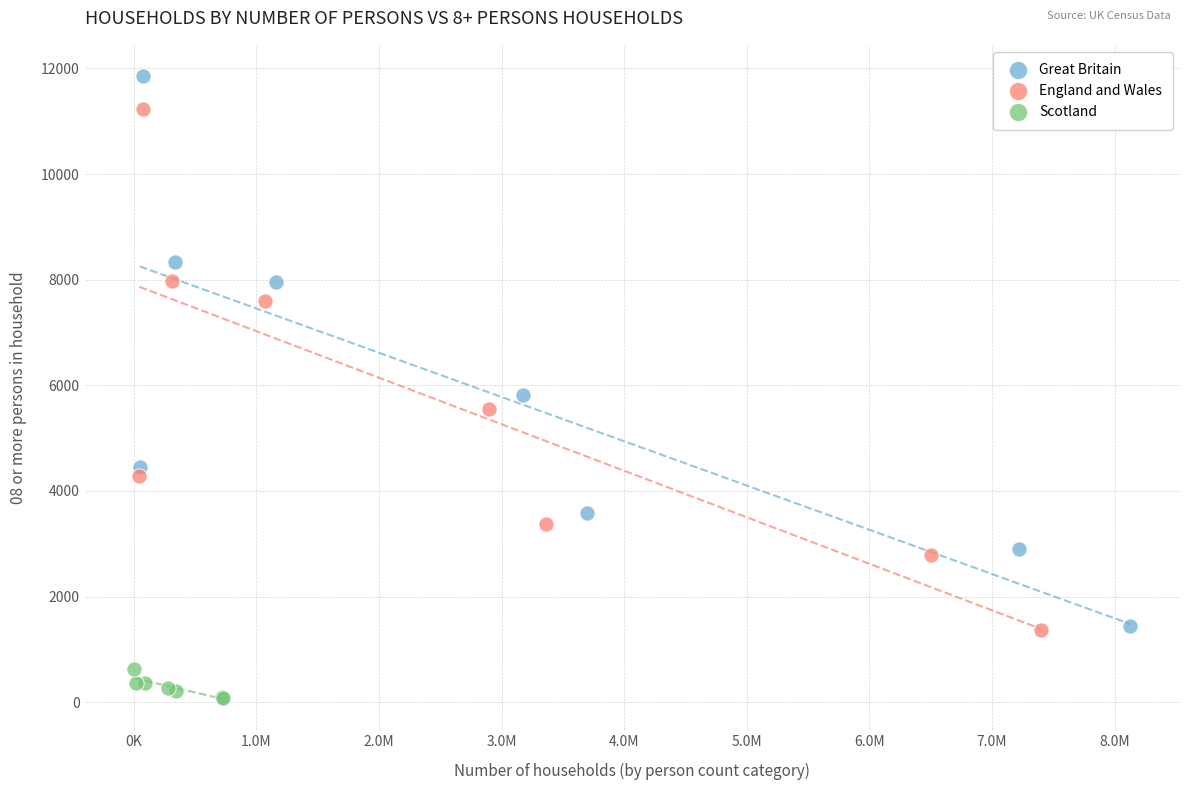

Which series reaches the minimum Y coordinate?

Scotland